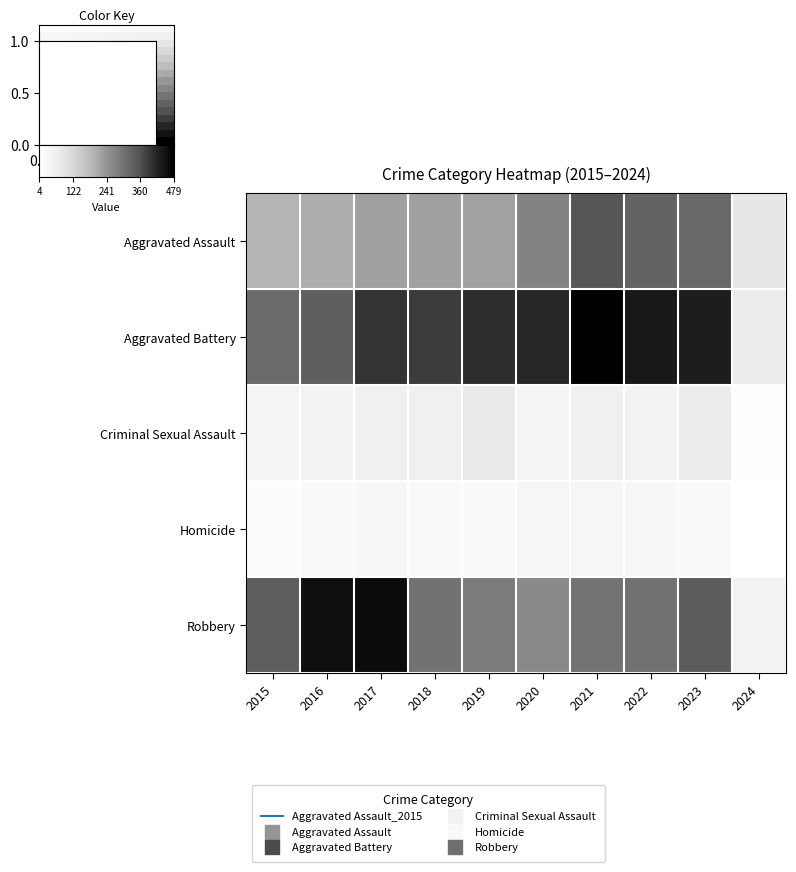

At which category is the sum across all series the highest?

2021